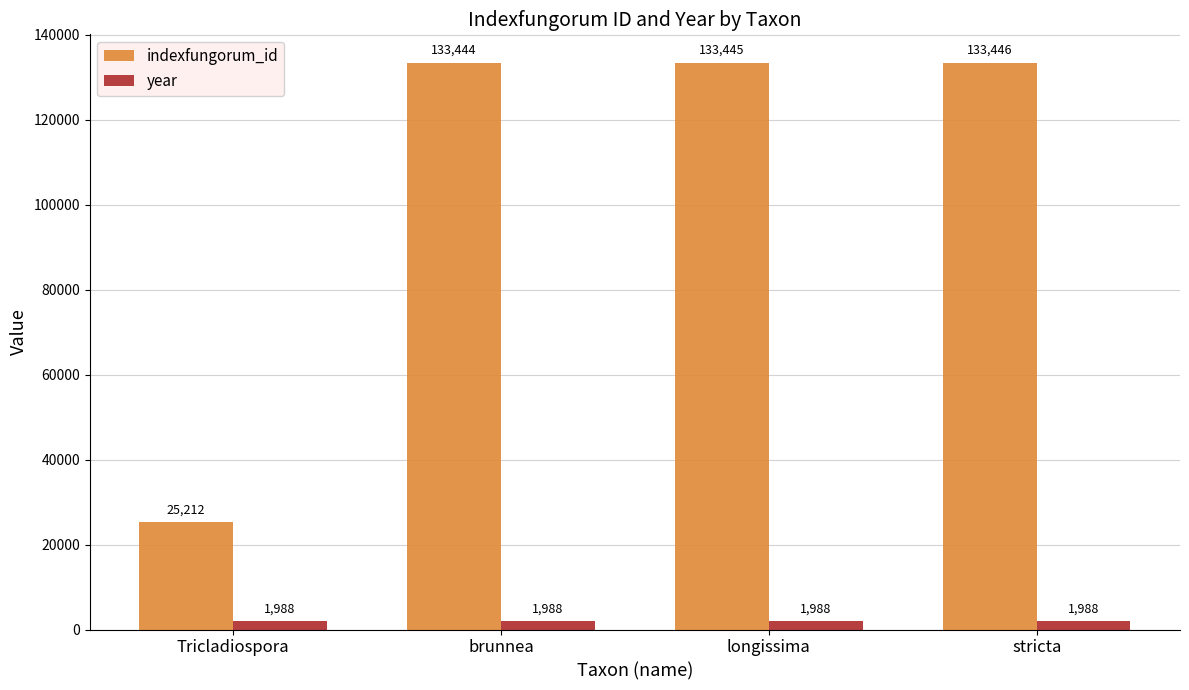

Which series has the widest spread of values?

indexfungorum_id